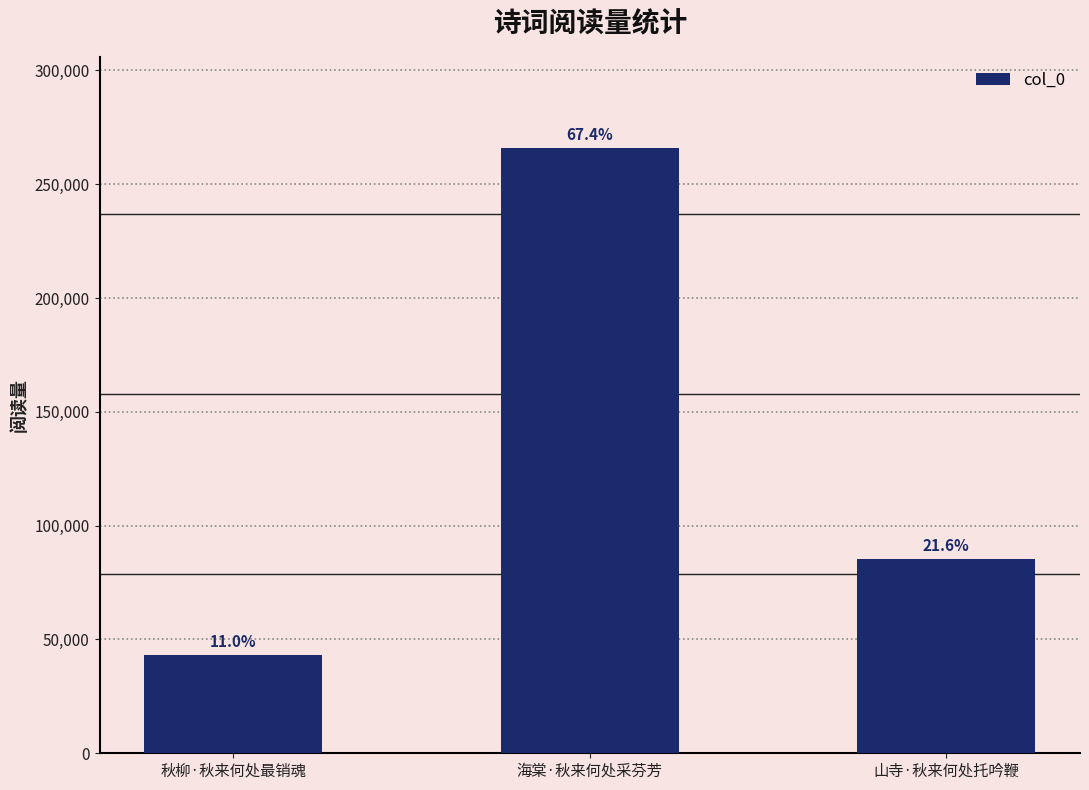

Are the bars horizontal?

No